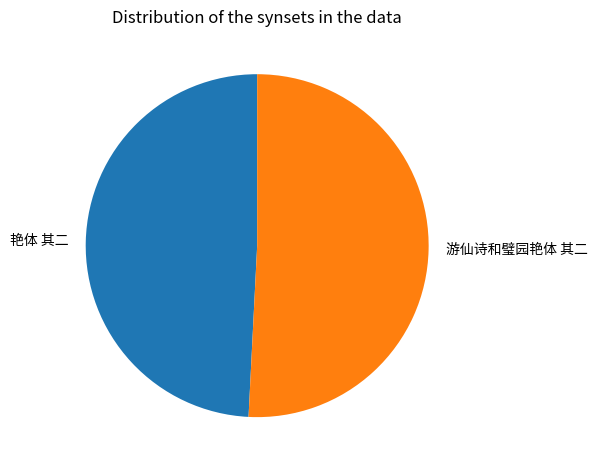

Which category has the biggest portion of the pie?

游仙诗和璧园艳体 其二